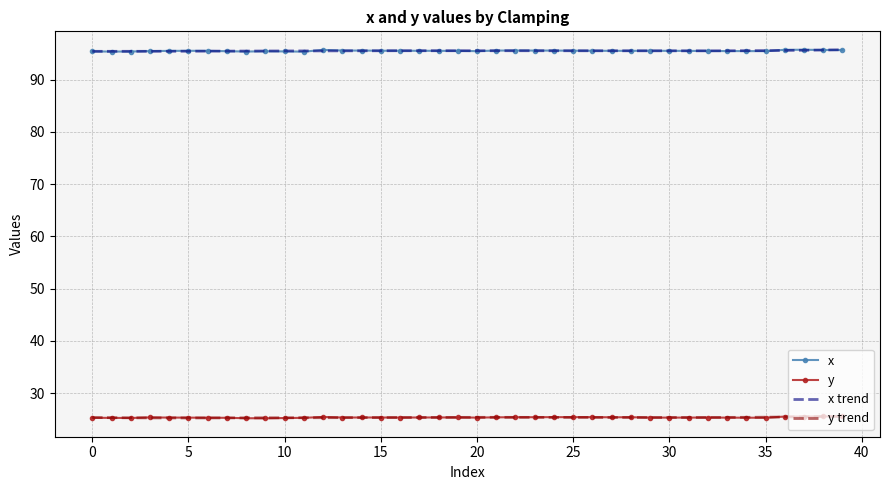

What is the label of the 15th point from the left?

14